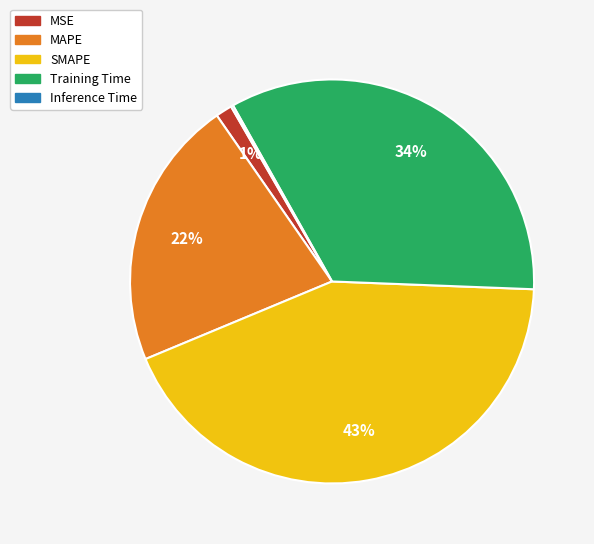

Is it true that MSE is 11% of the pie?

False